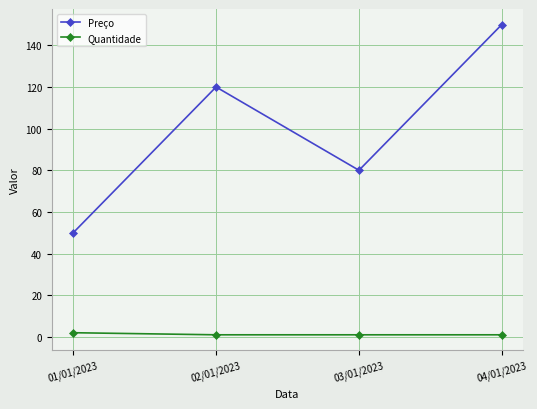

What are all the series names shown in the legend?

Preço, Quantidade